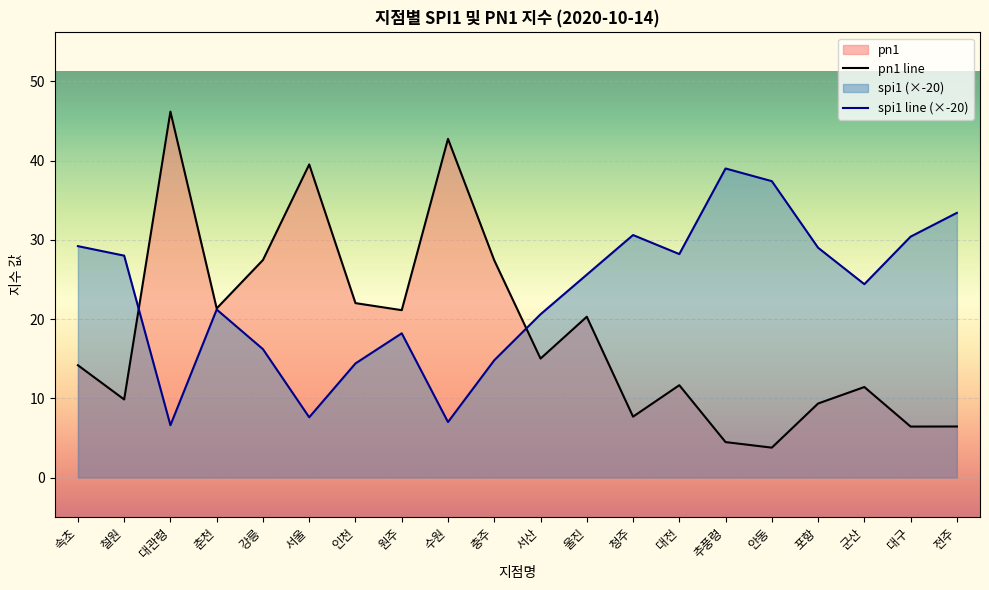

What is the difference between the highest and lowest values at 대구?

24.0